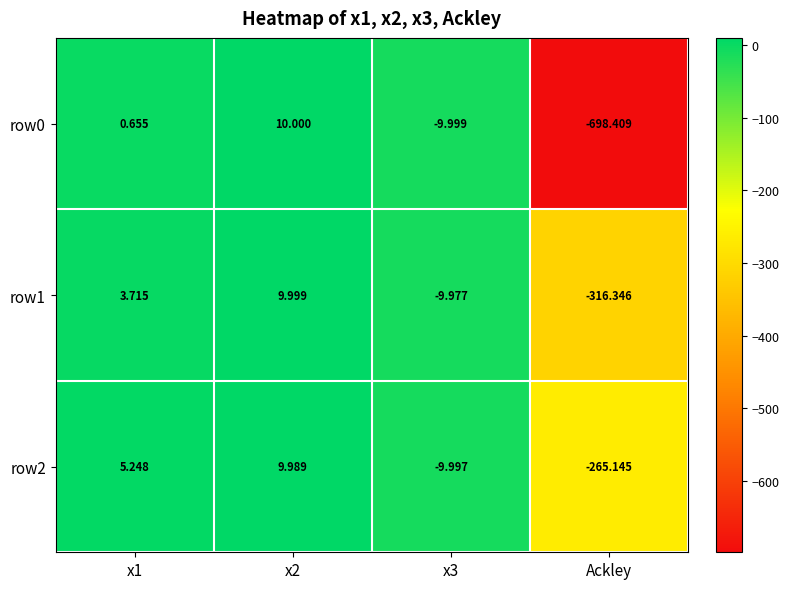

Which category has the lowest value across all series?

Ackley